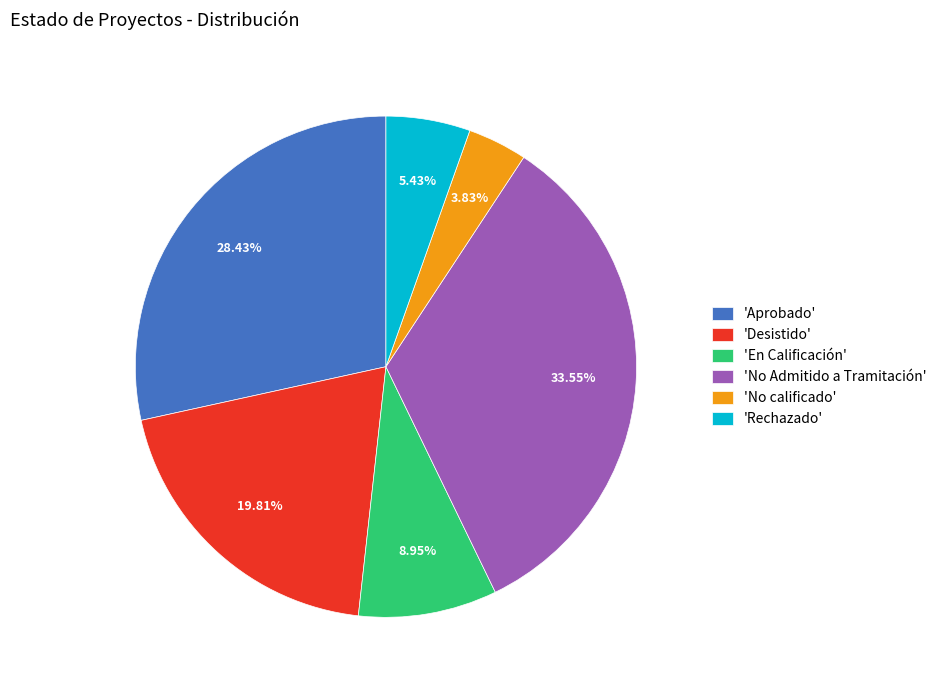

What is the largest slice in the pie chart?

'No Admitido a Tramitación'